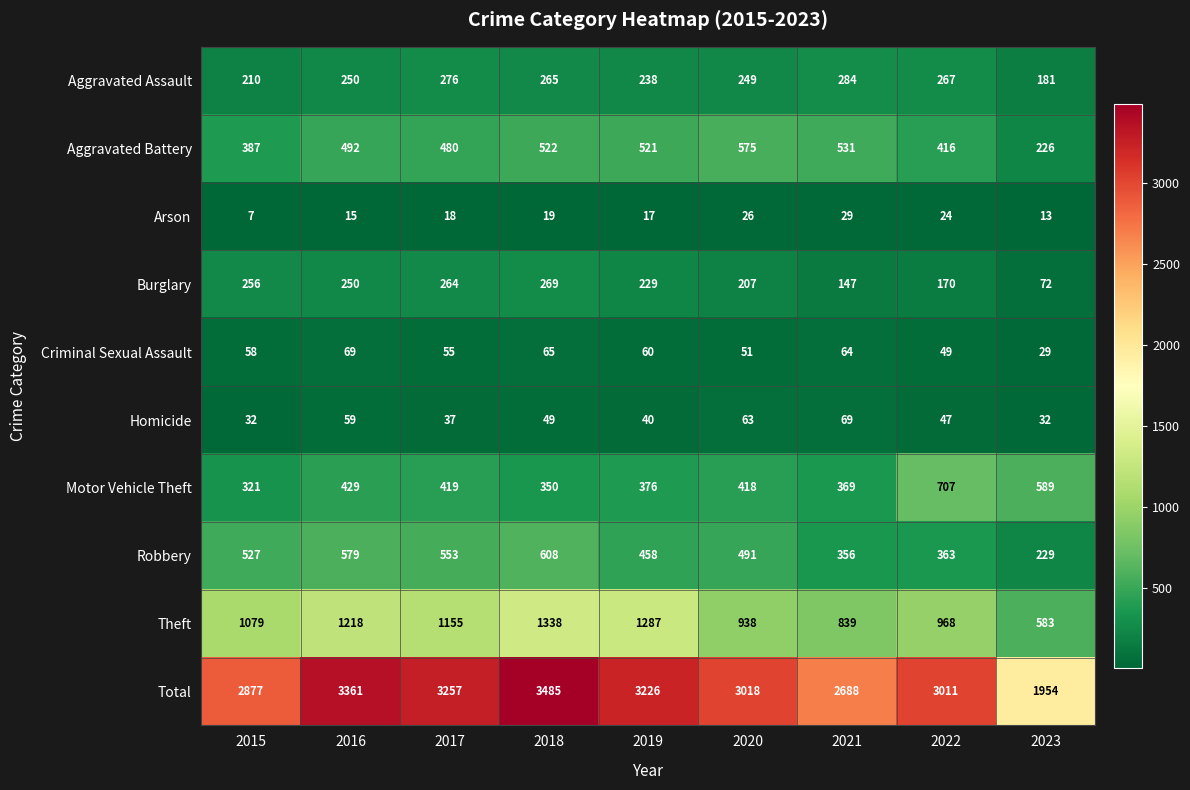

What is the greatest value displayed?

3485